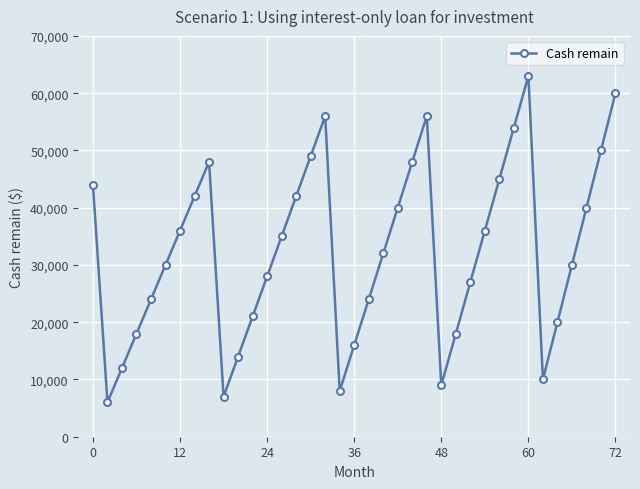

Does the chart have visible grid lines?

Yes